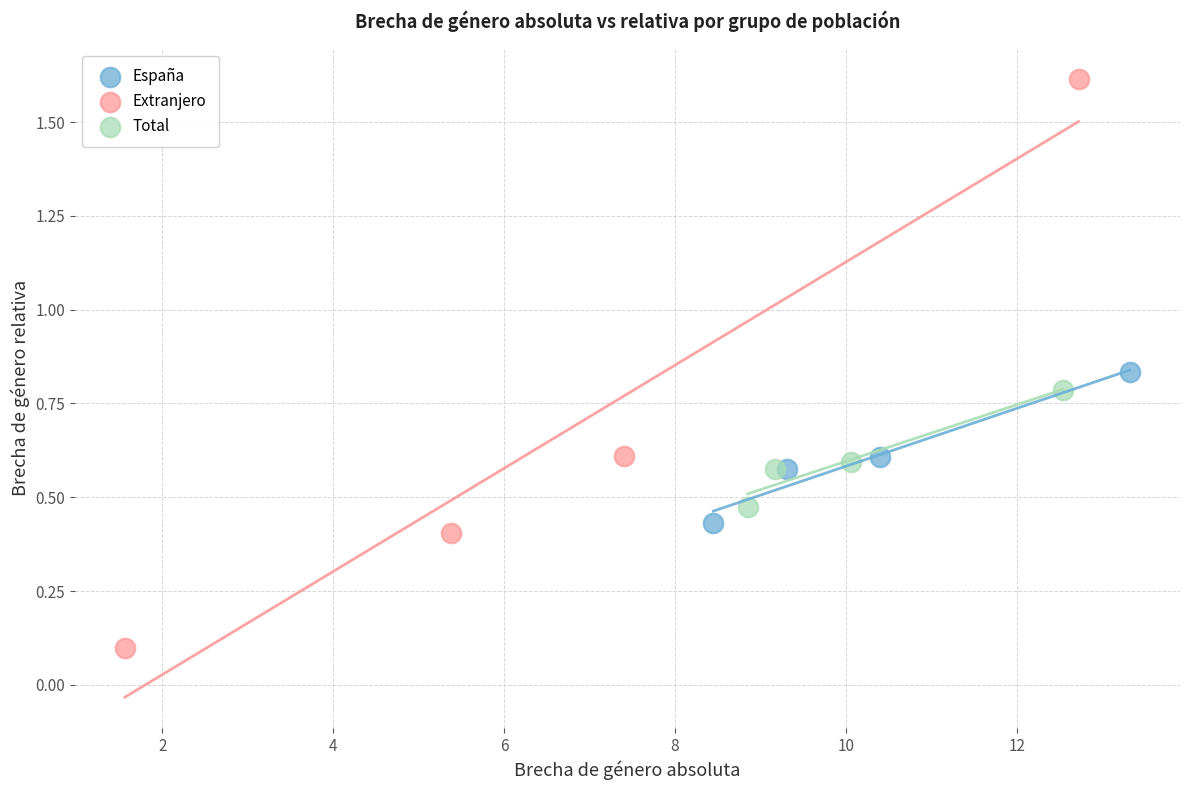

Which series reaches the minimum Y coordinate?

Extranjero